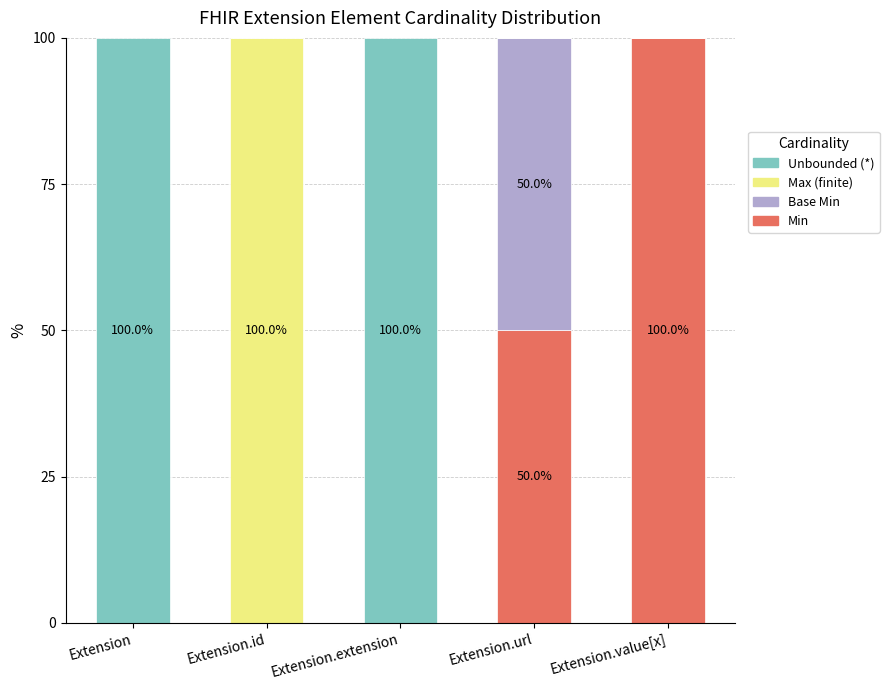

Reading left to right, transcribe the values for Min.

Extension=0	Extension.id=0	Extension.extension=0	Extension.url=50	Extension.value[x]=100